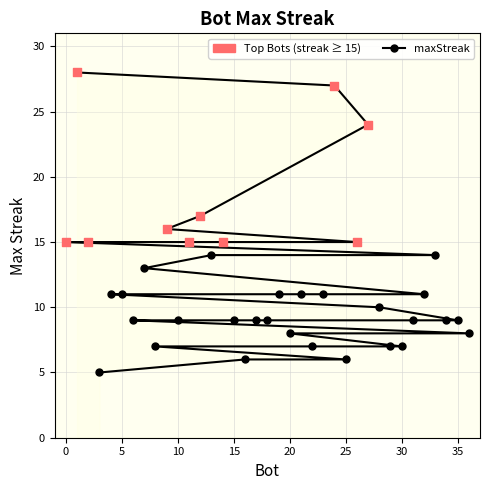

What is the change in value from 31 to 22?

-2